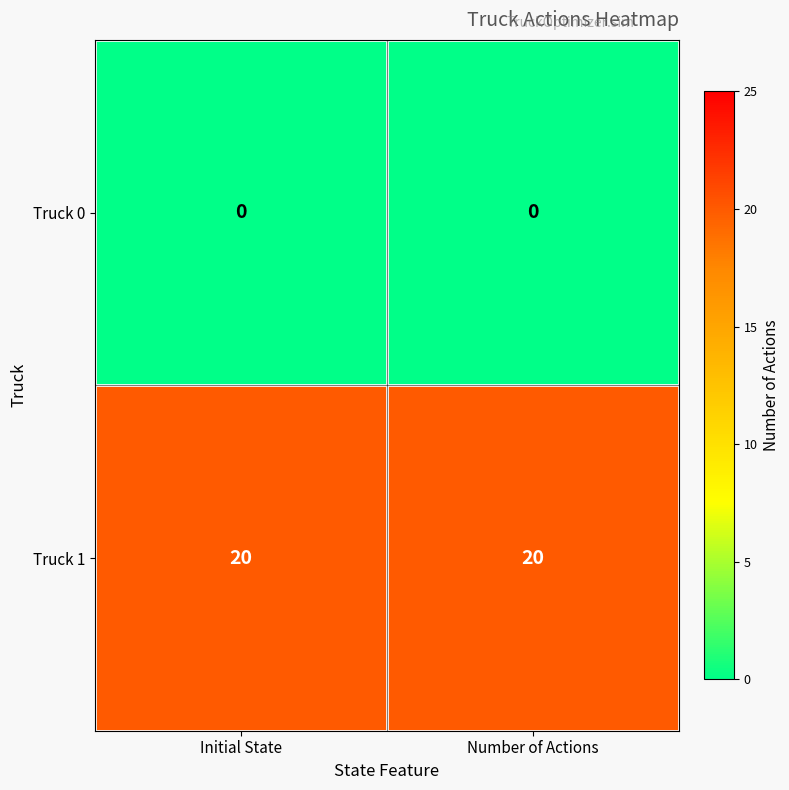

Which series has the largest total across all categories?

Truck 1